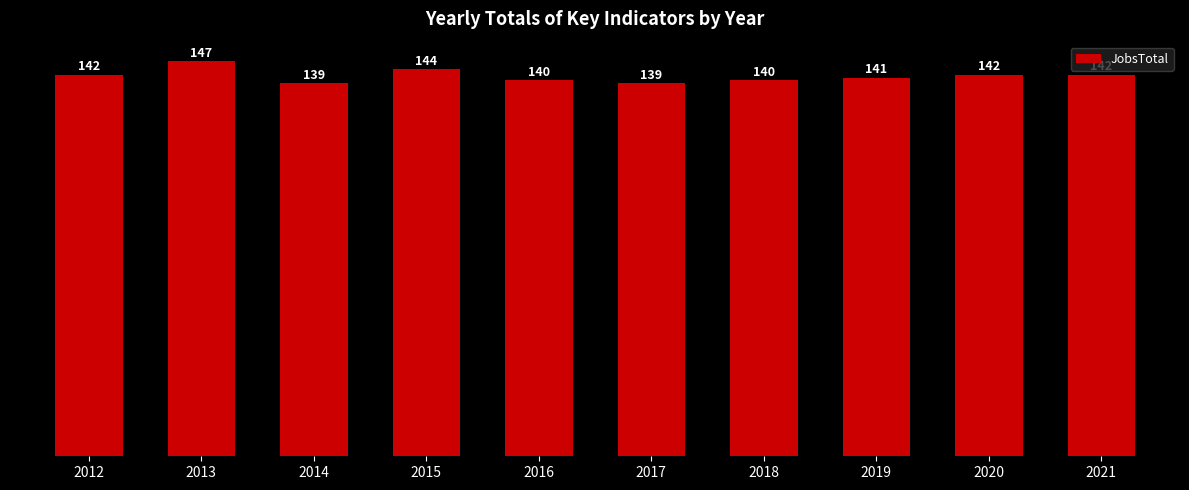

Are the bars grouped side by side (vs. stacked)?

No